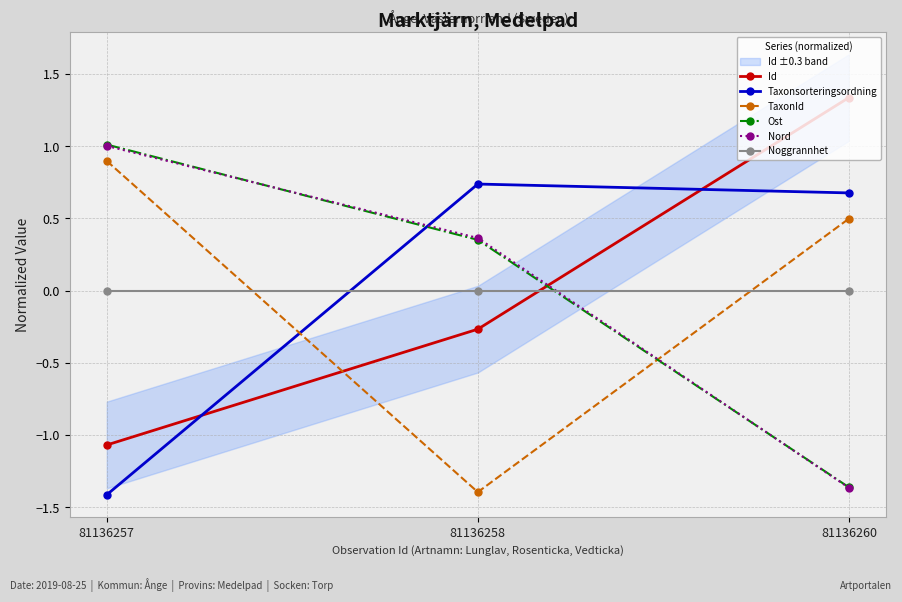

Reading left to right, list all the values displayed in this chart.

Id: -1.1	-0.3	1.3
Taxonsorteringsordning: -1.4	0.7	0.7
TaxonId: 0.9	-1.4	0.5
Ost: 1.0	0.4	-1.4
Nord: 1.0	0.4	-1.4
Noggrannhet: 0.0	0.0	0.0